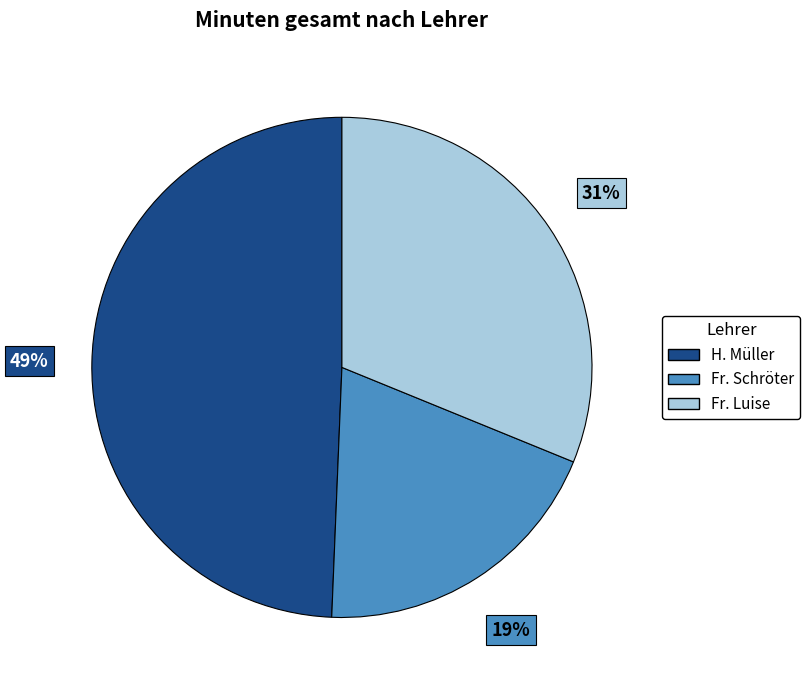

What is the smallest slice in the pie chart?

Fr. Schröter